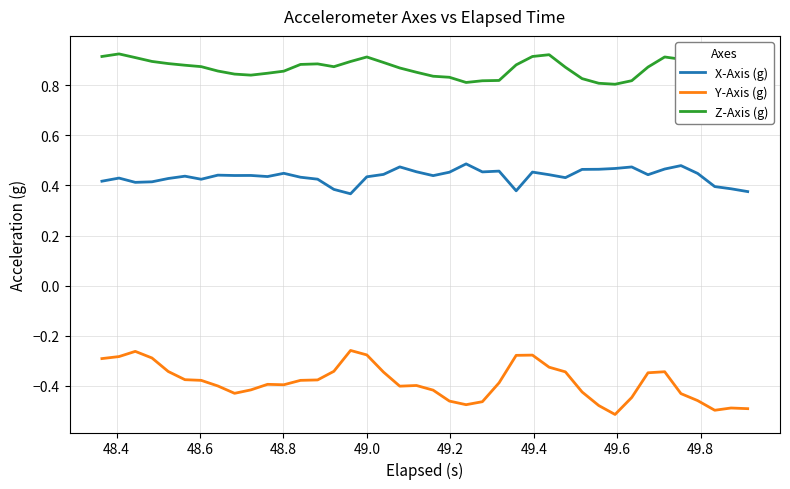

True or false: Y-Axis (g) and X-Axis (g) cross at least once.

False